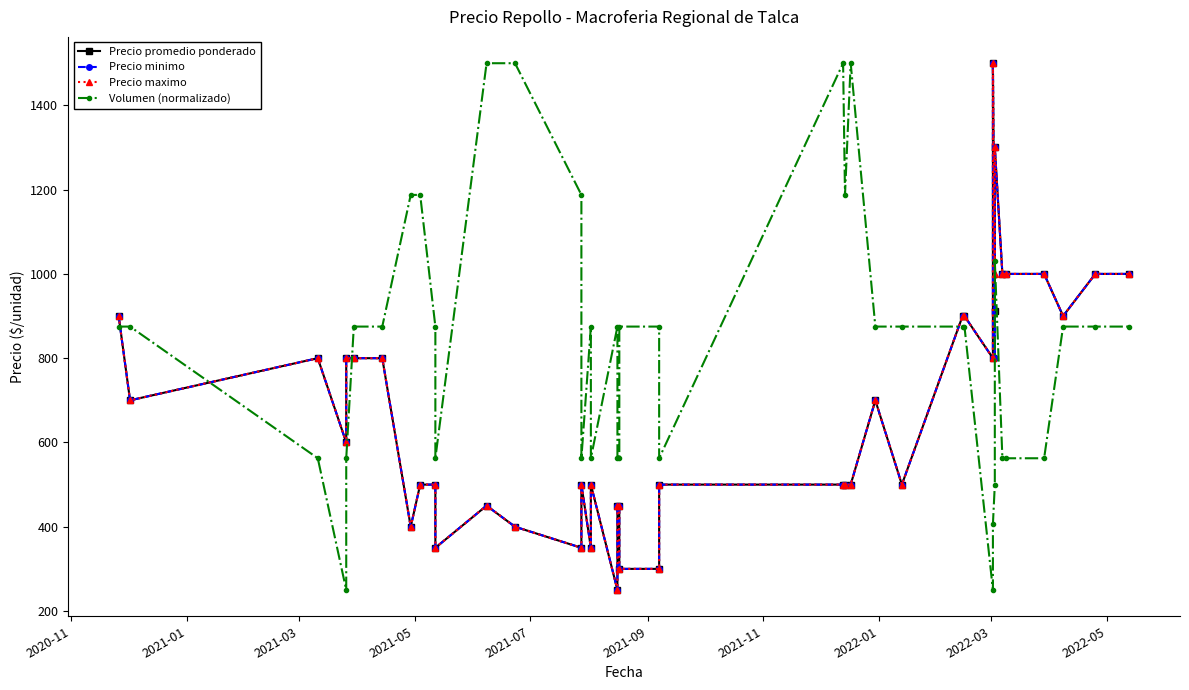

What is the average value of the Precio minimo series?

668.8